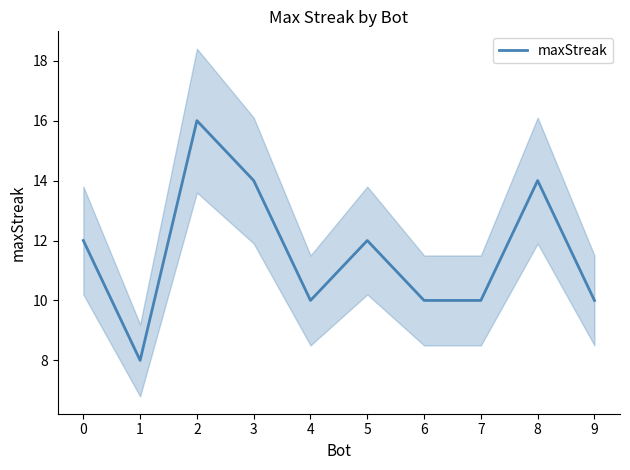

How many lines are shown in the chart?

1